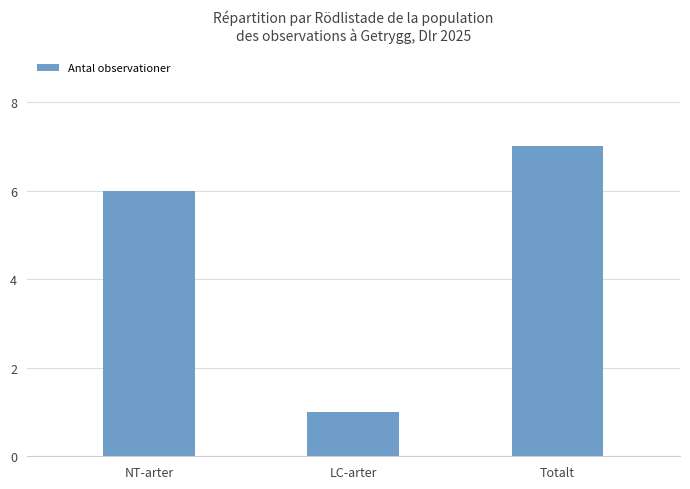

Rank the categories by value from lowest to highest.

LC-arter, NT-arter, Totalt